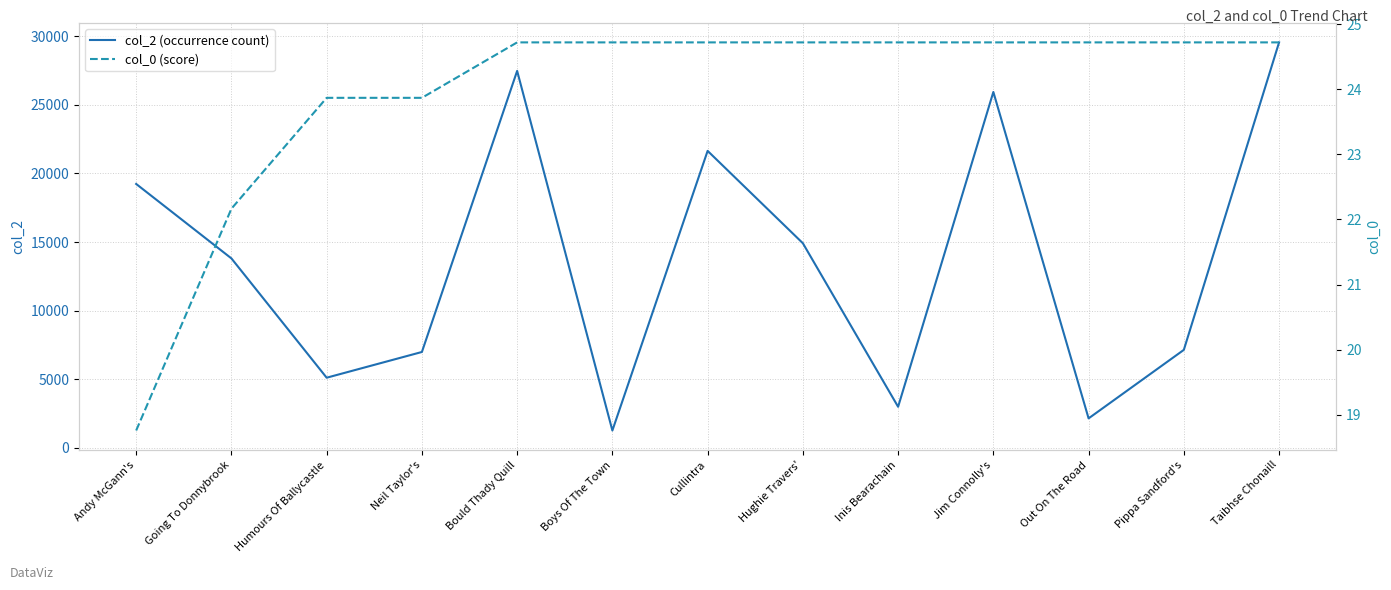

At which category does col_2 (occurrence count) reach its first local valley?

Humours Of Ballycastle